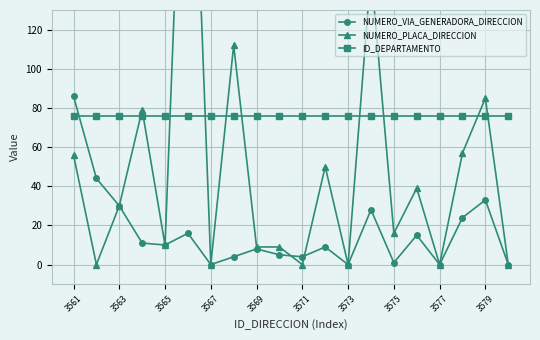

What is the difference between the second highest and minimum values in the NUMERO_VIA_GENERADORA_DIRECCION series?

44